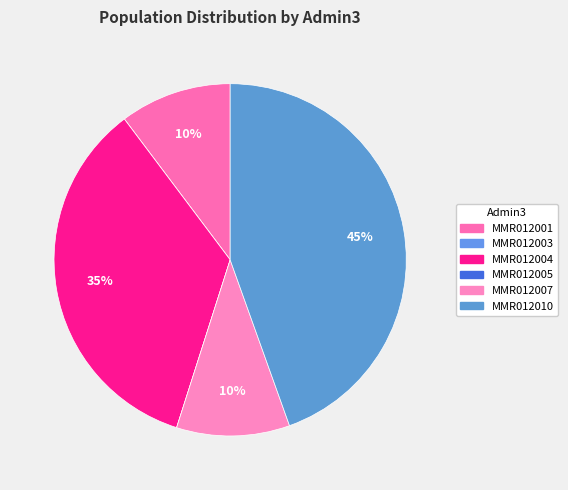

What is the smallest slice in the pie chart?

MMR012003